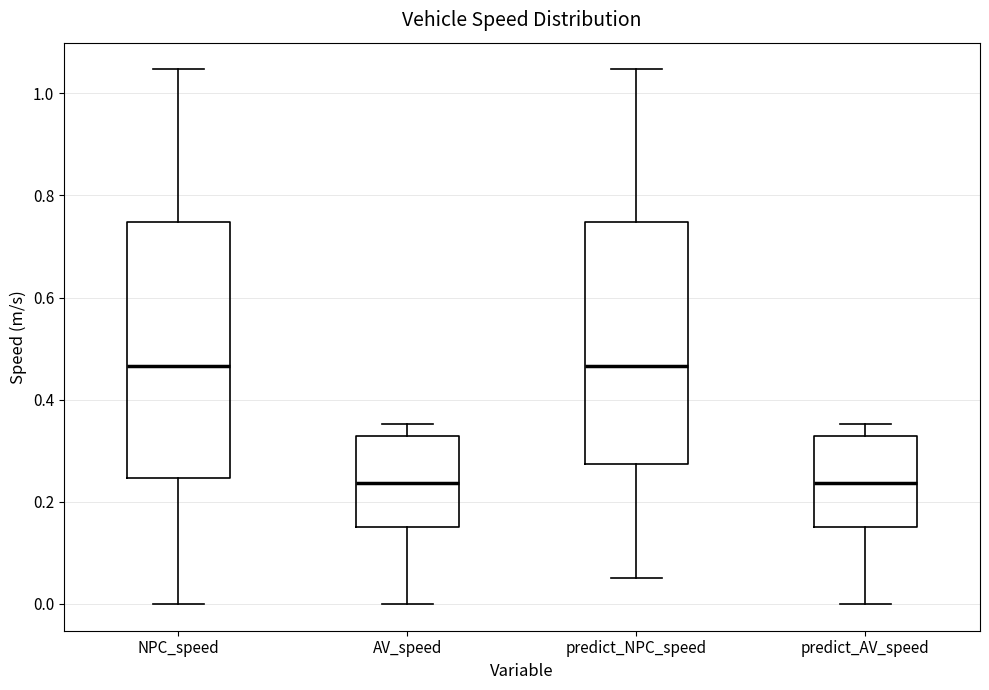

Reading left to right, transcribe this box plot: for each box, give where its median line is, the range the box spans, and where its two whiskers end, as read against the y-axis. The values are not printed on the chart, so give them approximately, as read against the axis.

NPC_speed: median 0.46, box 0.24 to 0.74, whiskers 0.00 to 1.04
AV_speed: median 0.24, box 0.16 to 0.32, whiskers 0.00 to 0.36
predict_NPC_speed: median 0.46, box 0.28 to 0.74, whiskers 0.06 to 1.04
predict_AV_speed: median 0.24, box 0.16 to 0.32, whiskers 0.00 to 0.36